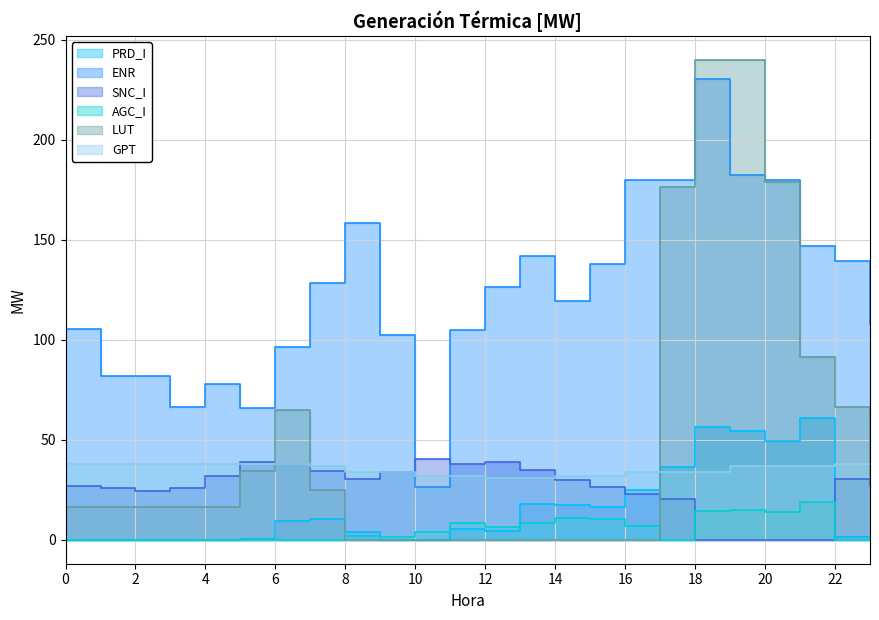

In ENR, how many points are lower than both neighbors (excluding endpoints)?

4